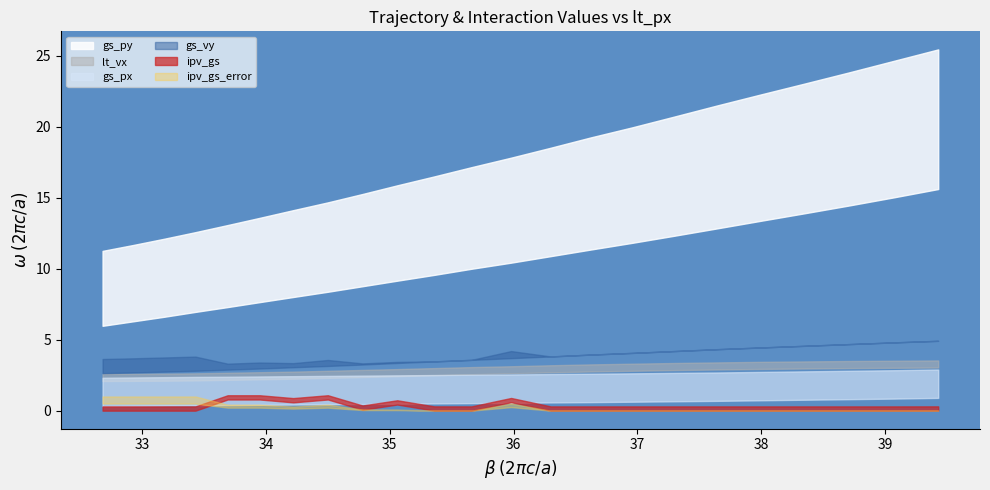

What position from the left is 33.95?

6